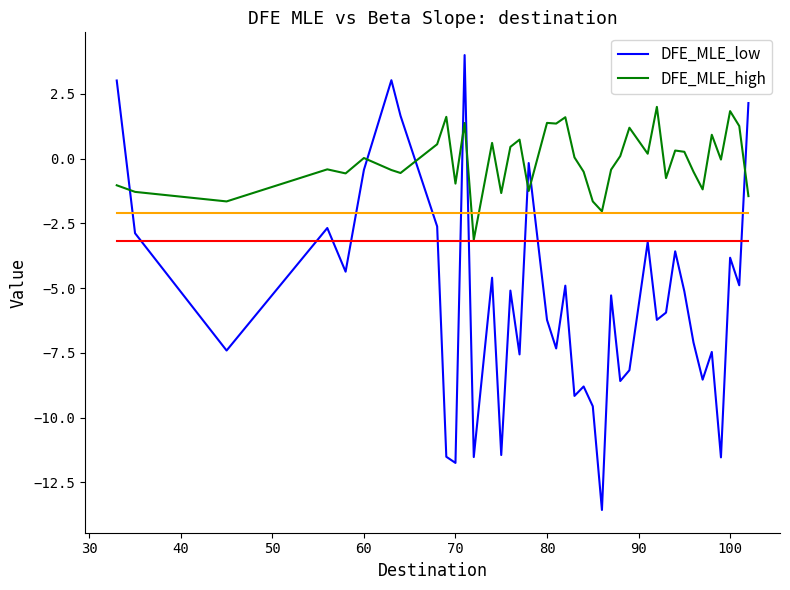

How many values in DFE_MLE_low are above zero?

5